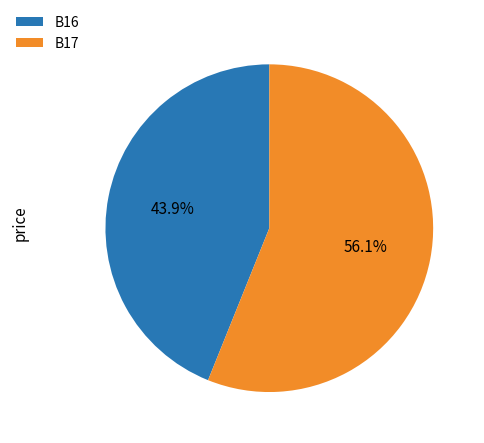

To the nearest percent, what is the difference between the largest and smallest slice percentages?

12%